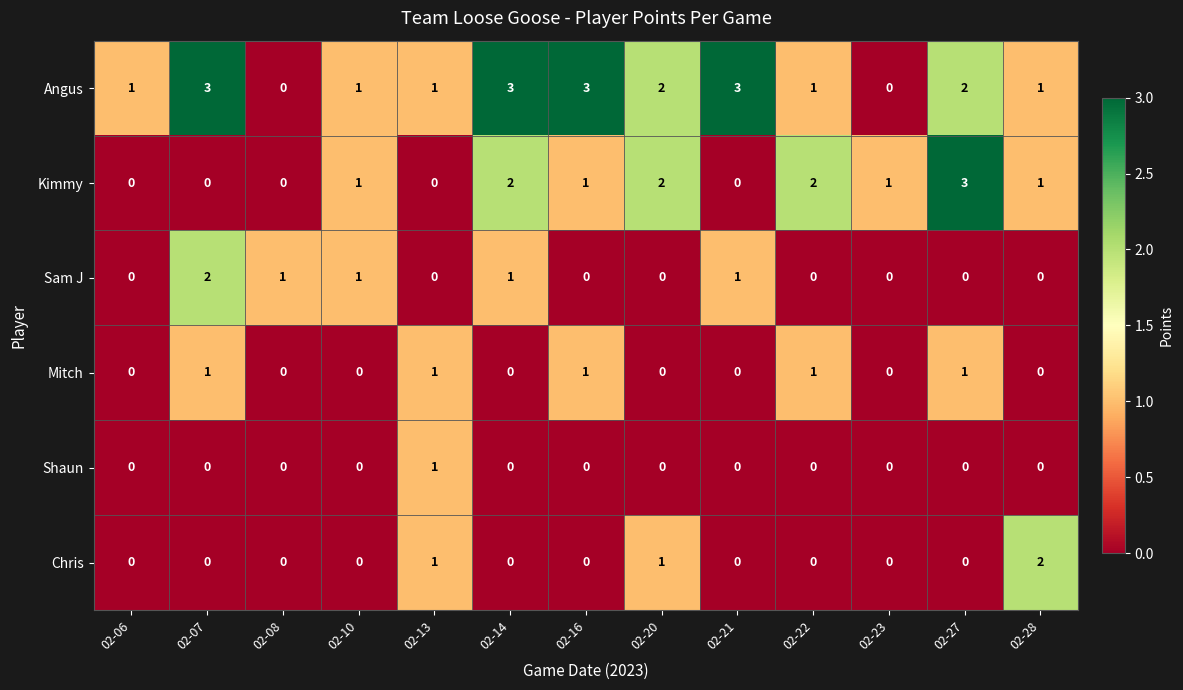

What is the sum of all Sam J values?

6